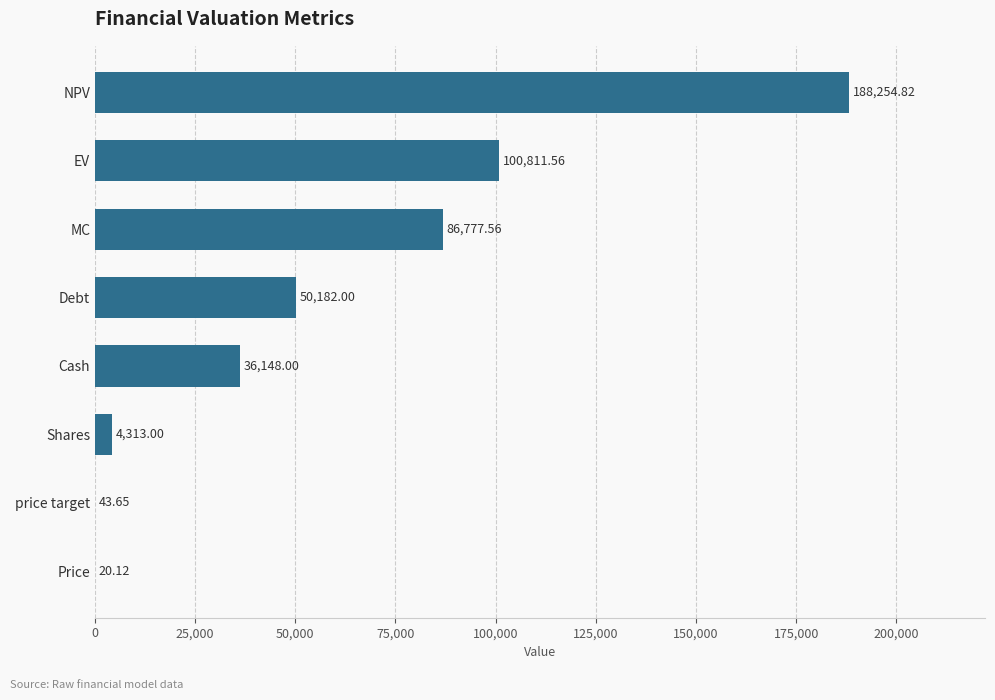

What is the change in value from Price to Shares?

+4292.9